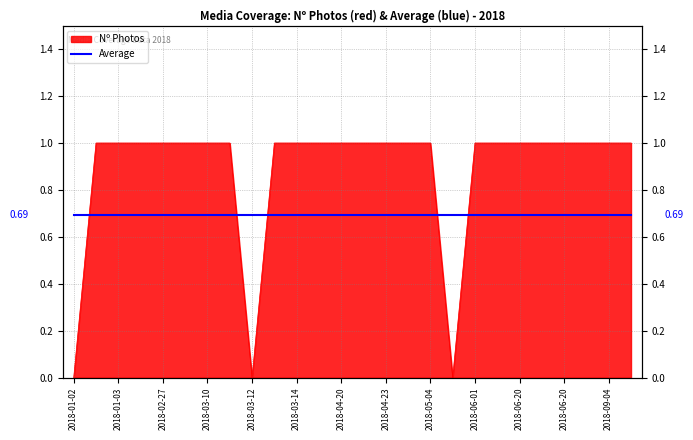

True or false: the data has more than 1 interior local peaks.

False